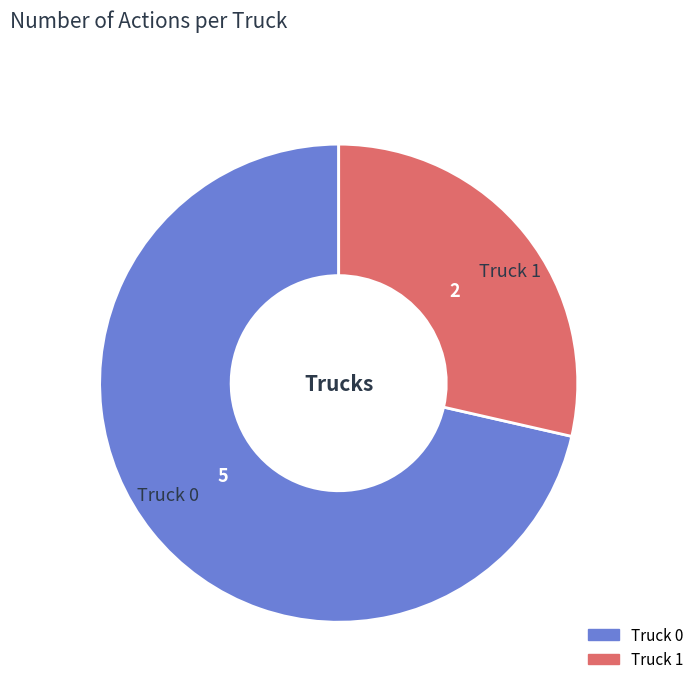

Does any single category account for the majority?

Yes